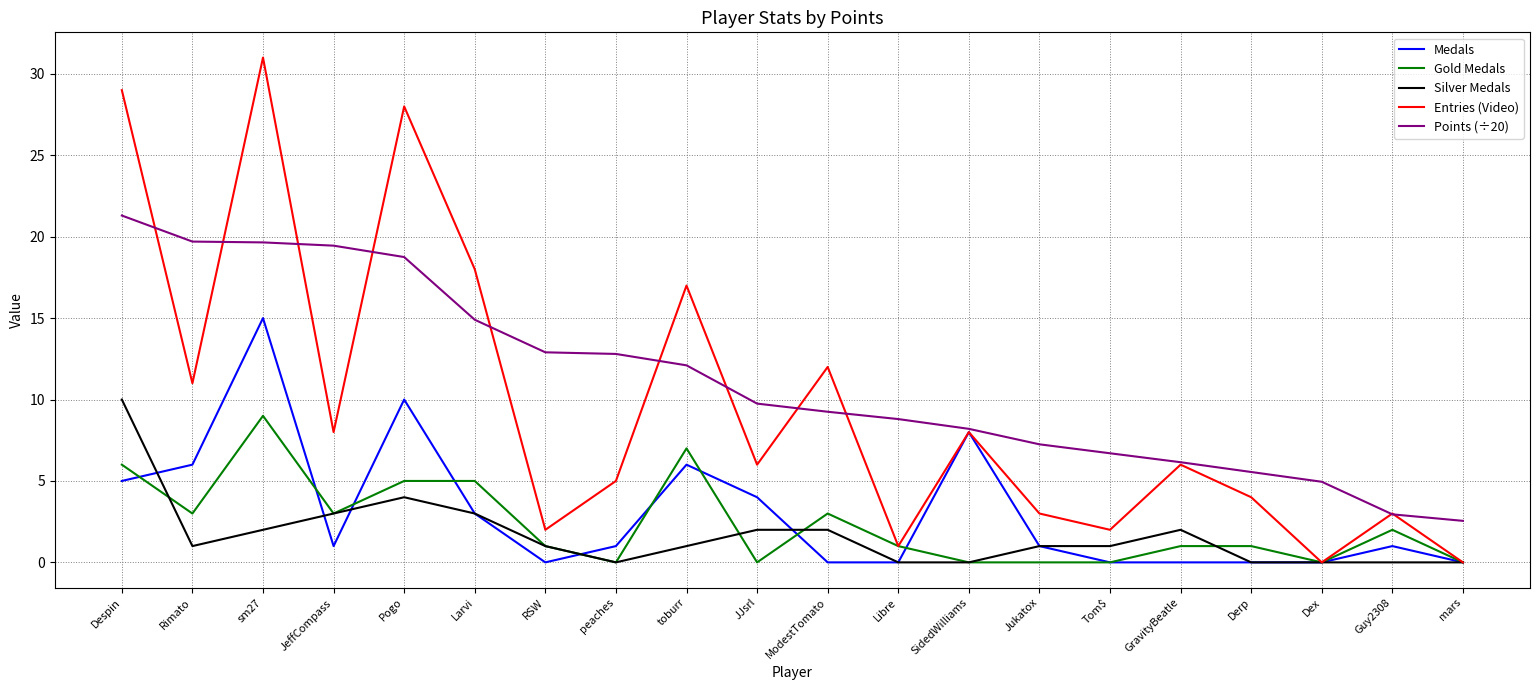

Which series has the largest range (max minus min)?

Entries (Video)